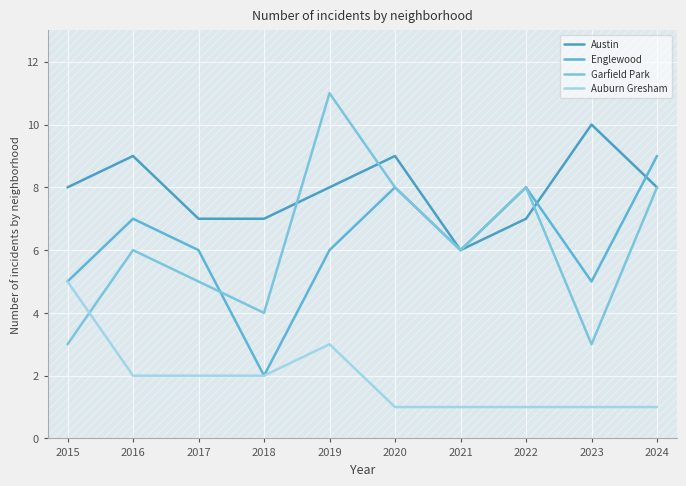

What are all the series names shown in the legend?

Austin, Englewood, Garfield Park, Auburn Gresham